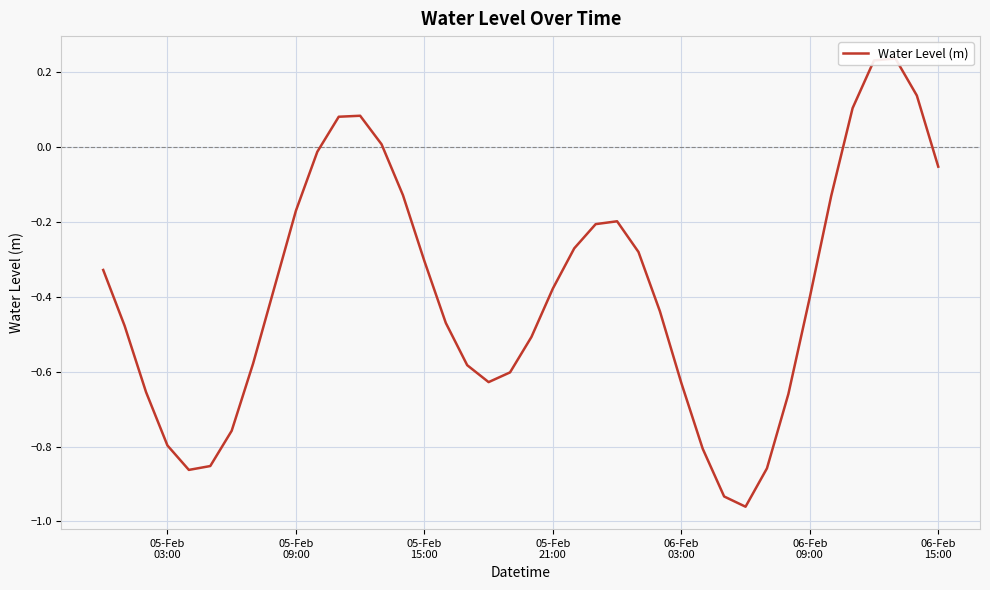

Is this an area chart (filled region under the line)?

No